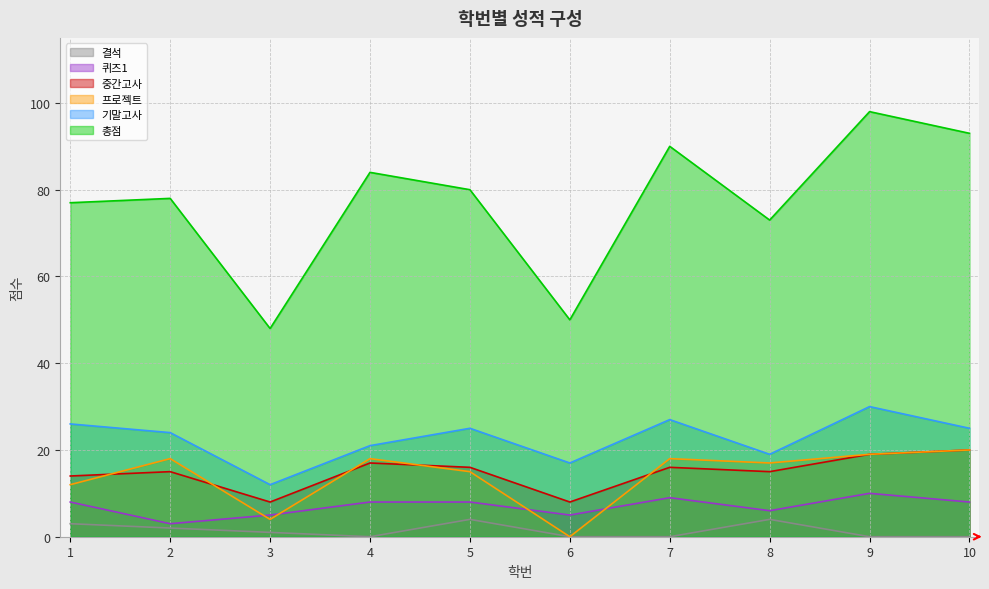

Rank the series at 6 from lowest to highest value.

프로젝트, 결석, 퀴즈1, 중간고사, 기말고사, 총점